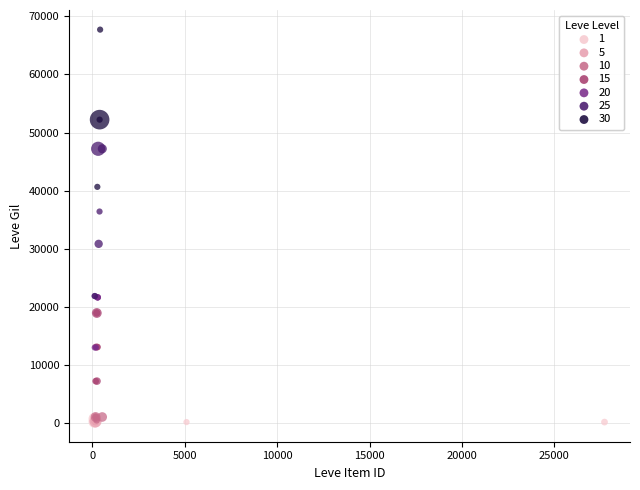

Which series contains the highest Y value?

30